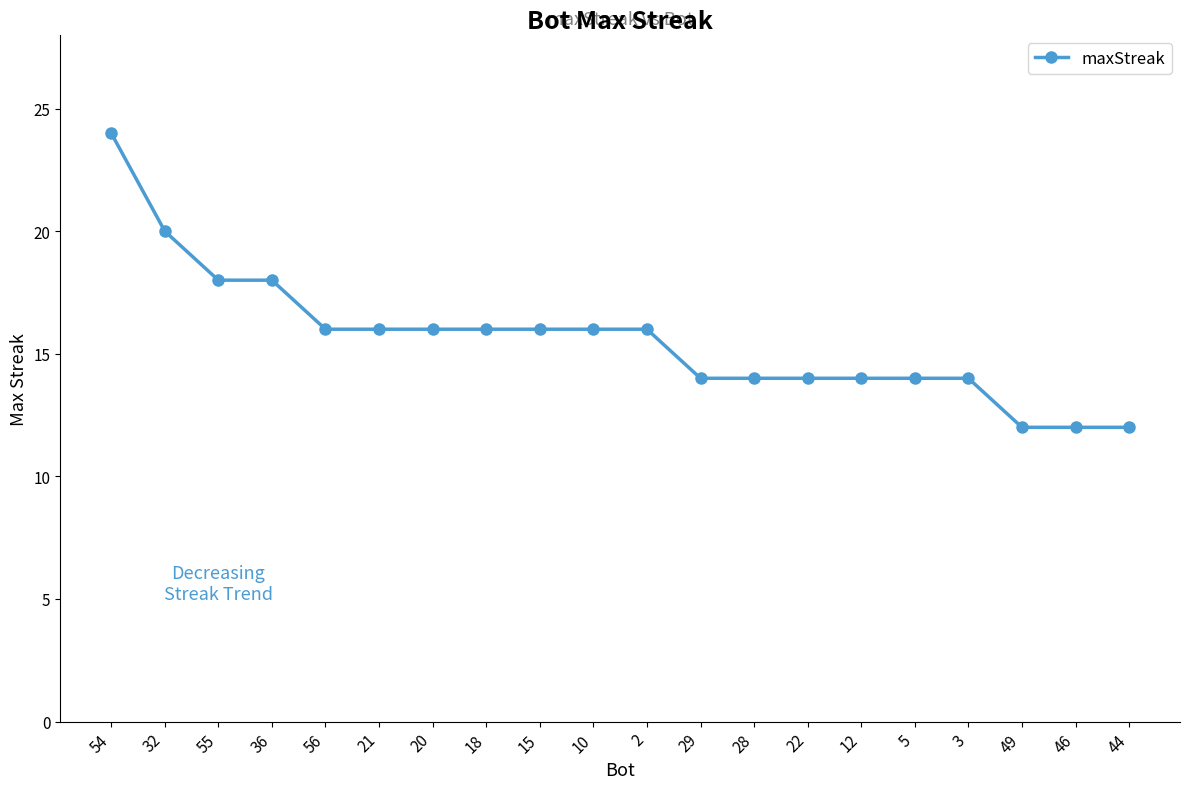

What position from the left is 10?

10